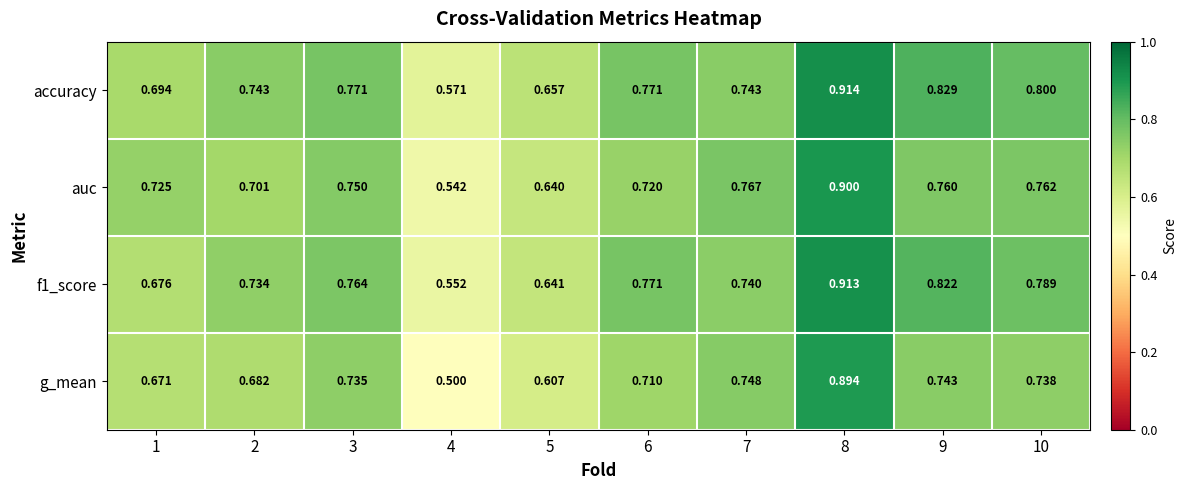

Which series has the widest spread of values?

g_mean